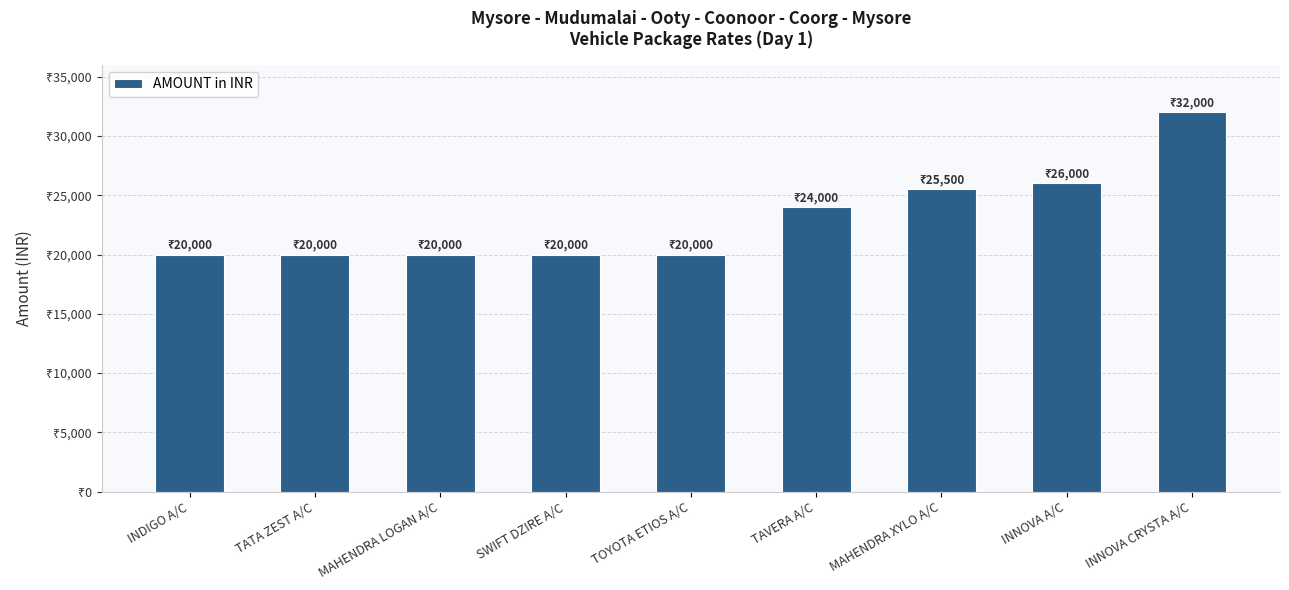

Approximately how many times larger is the value at TOYOTA ETIOS A/C compared to MAHENDRA LOGAN A/C?

1.0